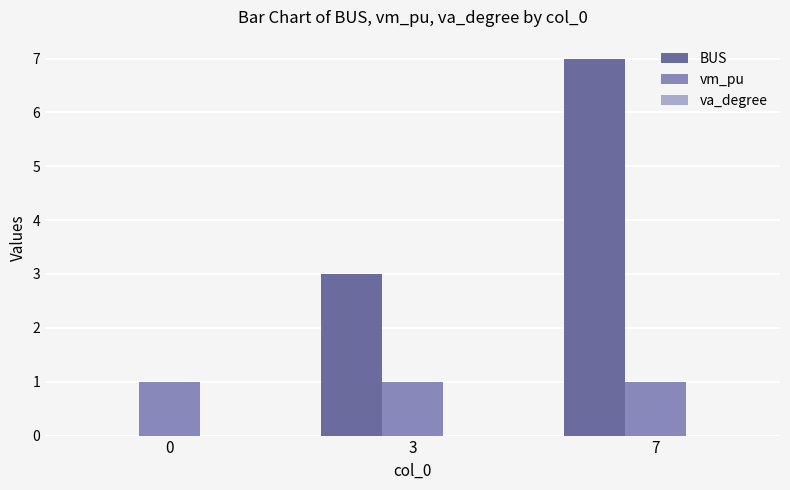

At which category is the sum across all series the highest?

7